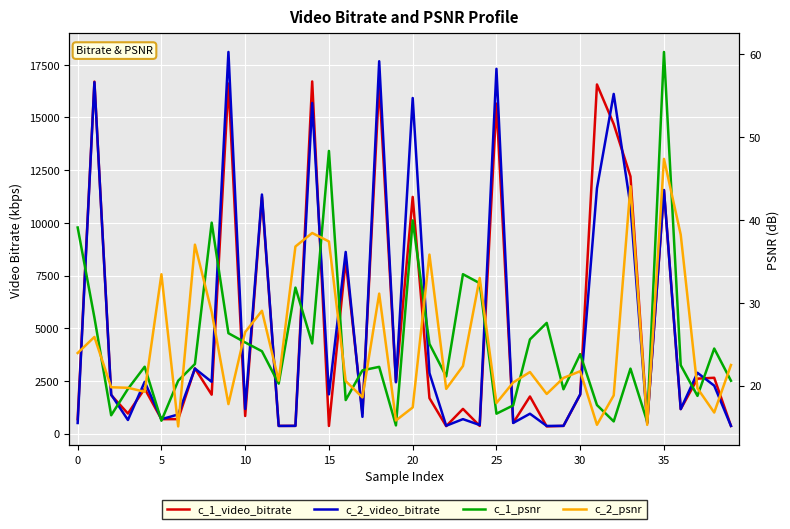

Reading right to left, transcribe all the data shown in this chart.

c_1_video_bitrate: 363.5	2648.3	2607.2	1161.4	11546.0	503.7	12198.9	14685.5	16561.9	1847.3	366.7	341.2	1760.3	506.6	15654.5	365.7	1172.4	354.3	1683.1	11227.8	2443.2	16605.9	965.3	8220.8	362.4	16705.8	367.1	365.1	11226.4	834.2	16608.2	1846.8	3093.5	685.6	684.5	2130.1	951.9	1827.8	16698.2	684.3
c_2_video_bitrate: 363.5	2273.7	2884.0	1162.5	11558.0	502.4	10813.9	16113.7	11639.9	1863.9	366.6	363.3	942.7	505.7	17306.4	407.7	685.9	372.5	2873.0	15920.1	2439.3	17664.1	794.4	8617.8	1861.9	15682.6	366.9	363.5	11341.8	1169.2	18104.9	2455.5	3085.2	907.0	682.3	2454.7	645.9	1850.4	16670.1	502.6
c_1_psnr: 20.6	24.5	18.8	22.5	60.3	15.6	22.1	15.7	17.7	23.8	19.6	27.6	25.6	17.6	16.6	32.4	33.5	21.1	25.0	40.0	15.2	22.3	21.8	18.3	48.3	25.1	31.8	20.2	24.2	25.2	26.3	39.7	22.6	20.6	15.8	22.3	19.6	16.4	28.2	39.1
c_2_psnr: 22.5	16.8	19.7	38.2	47.4	15.3	44.1	18.8	15.3	21.7	20.9	19.0	21.6	20.4	17.9	33.0	22.4	19.6	35.8	17.4	15.8	31.1	18.6	20.6	37.4	38.4	36.8	20.6	29.0	26.5	17.8	28.9	37.0	15.1	33.5	19.3	19.7	19.8	25.9	23.9